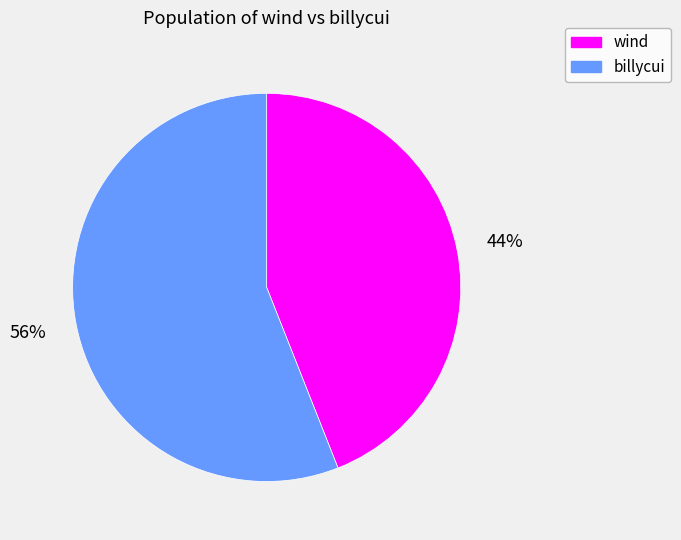

To the nearest percent, what is the difference between the largest and smallest slice percentages?

12%